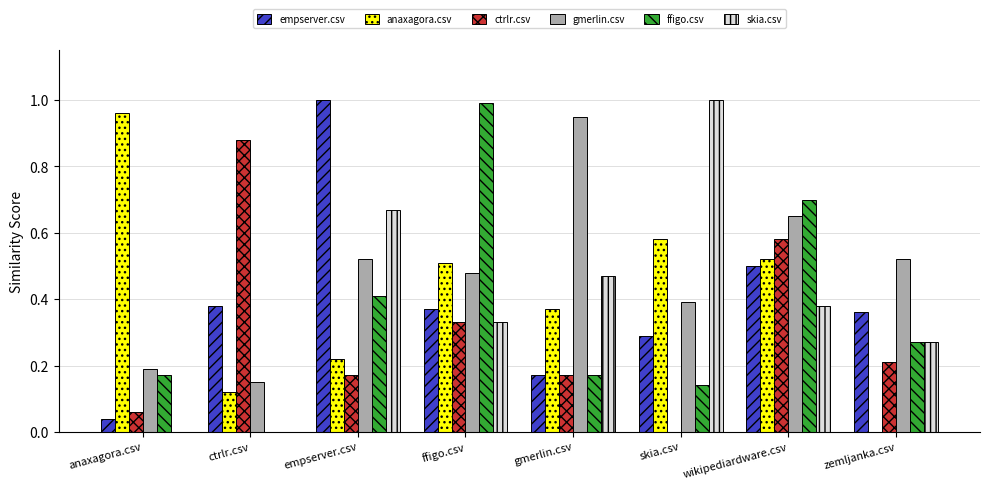

Is the value of gmerlin.csv at anaxagora.csv greater than the value of ctrlr.csv at wikipediardware.csv?

No